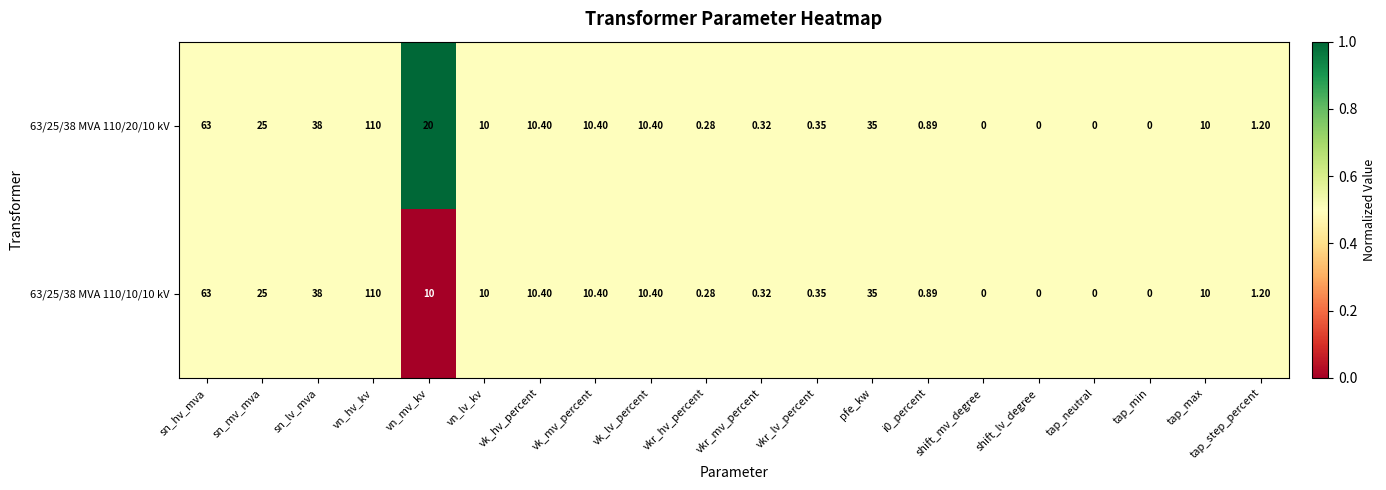

At which category is the sum across all series the highest?

vn_hv_kv